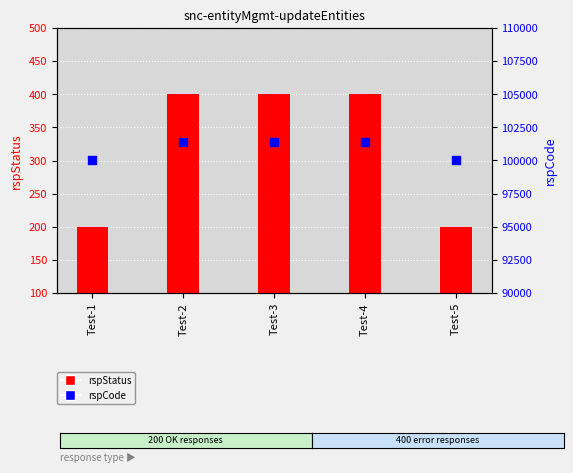

What are all the series names shown in the legend?

rspStatus, rspCode